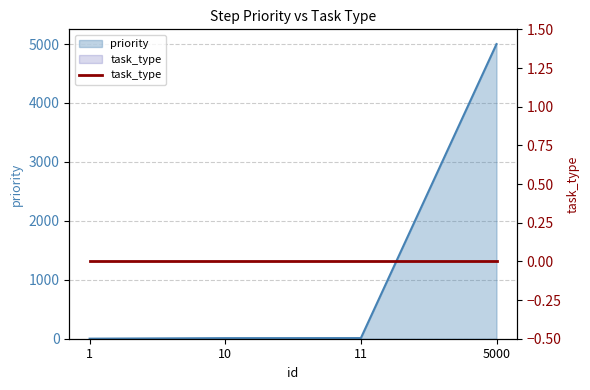

What is the average value?

1256